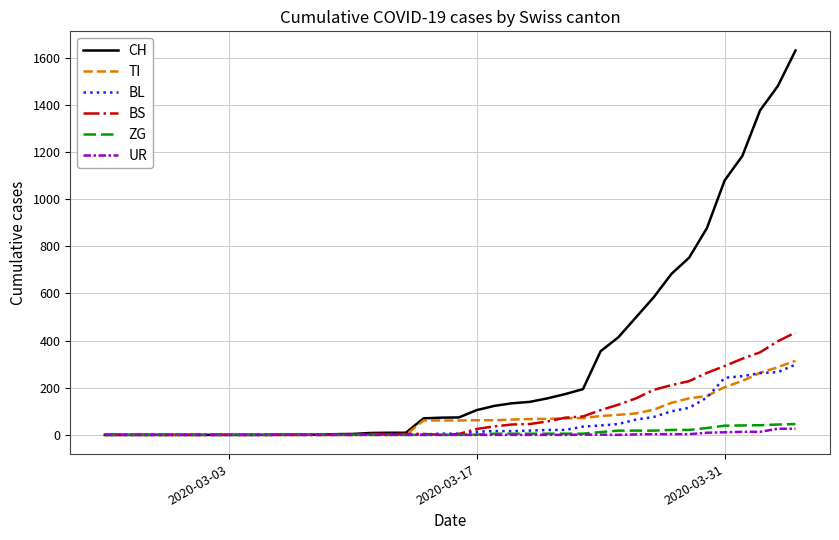

What is the greatest value displayed?

1630